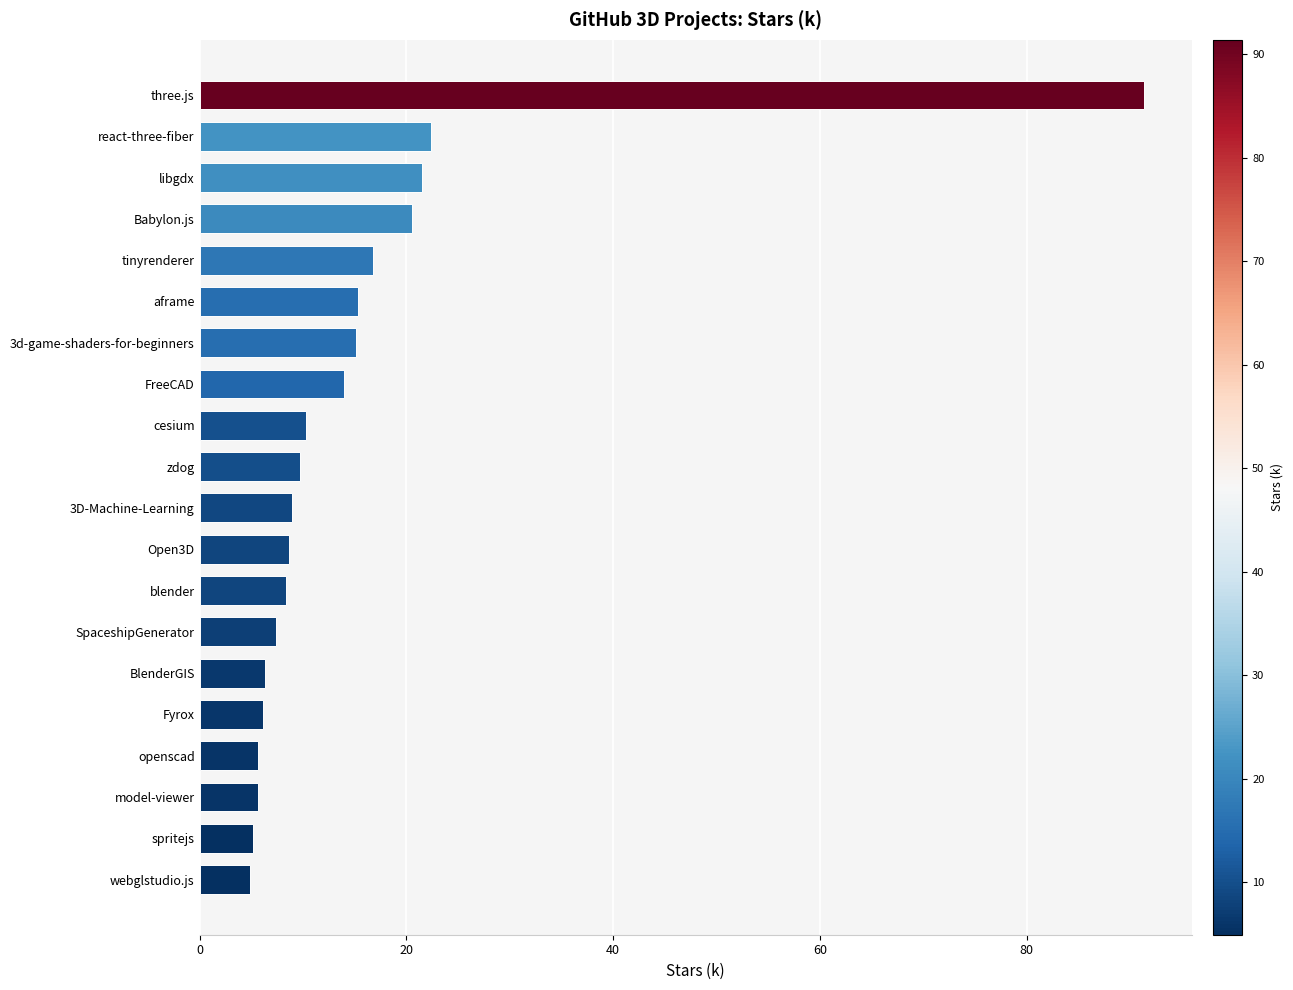

Approximately how many times larger is the value at 3d-game-shaders-for-beginners compared to openscad?

2.7